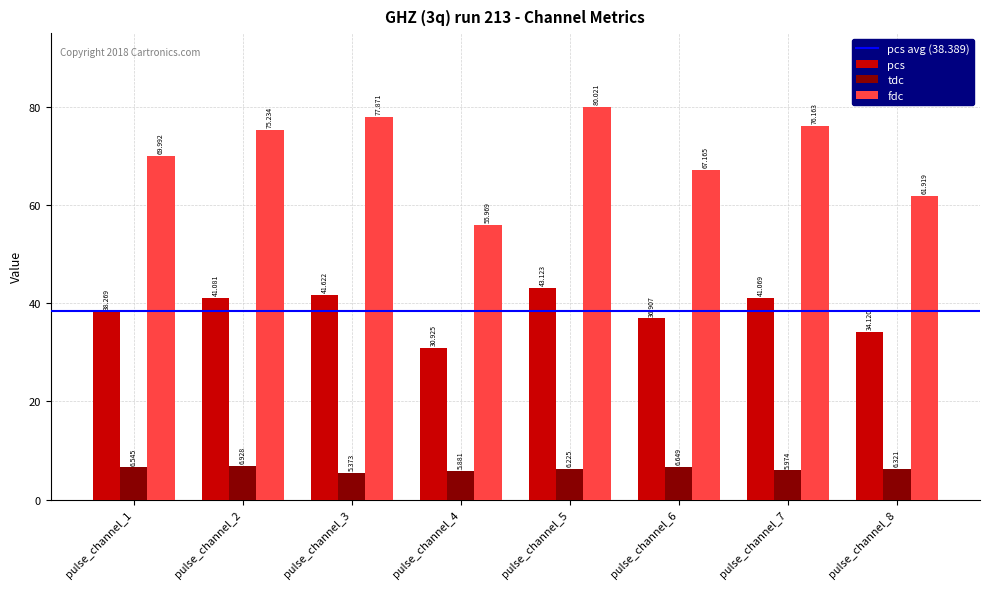

The tdc series shows 6.3 at pulse_channel_8. True or false?

True